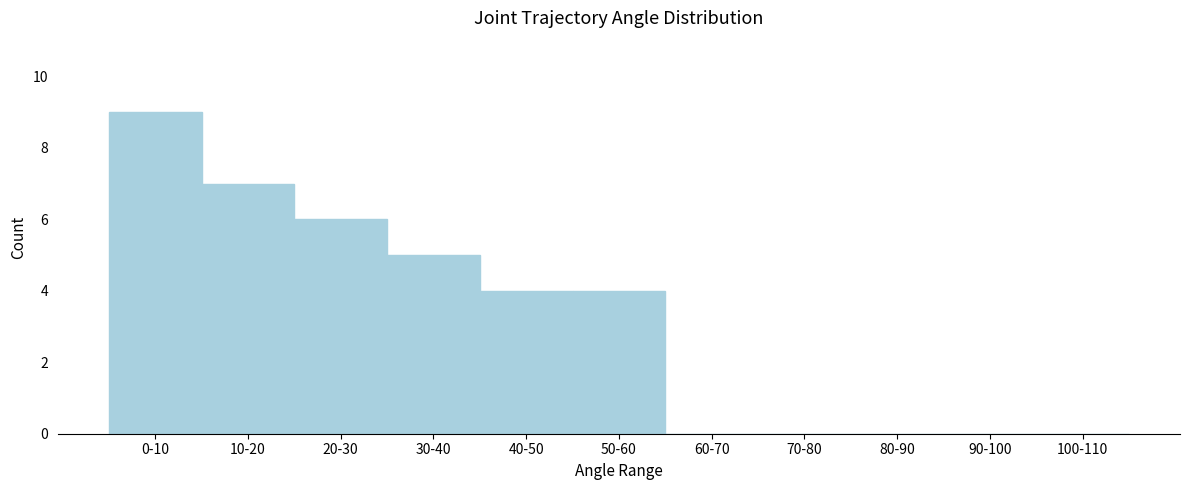

Reading left to right, transcribe all the data shown in this chart.

0-10=9	10-20=7	20-30=6	30-40=5	40-50=4	50-60=4	60-70=0	70-80=0	80-90=0	90-100=0	100-110=0